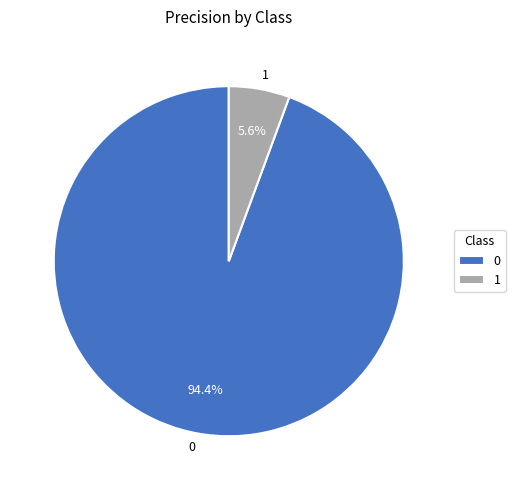

Rank the categories by value from lowest to highest.

1, 0